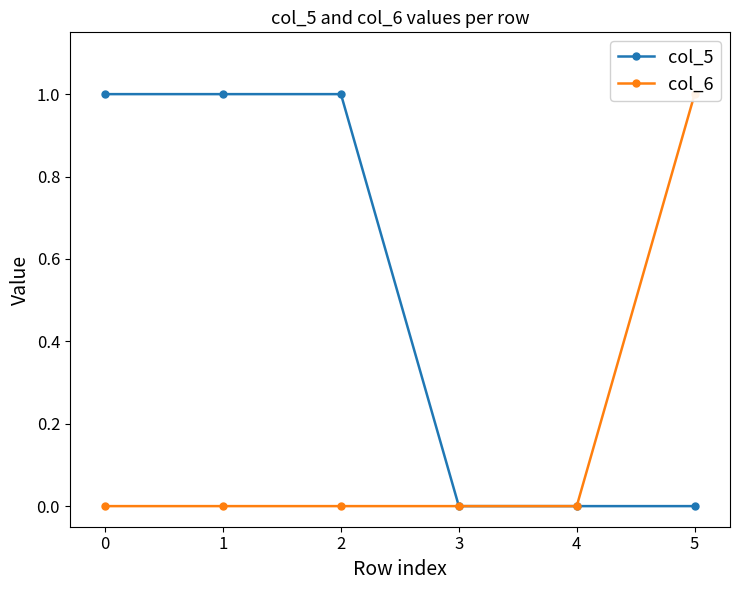

What is the value of the col_5 point at the 2nd from the left?

1